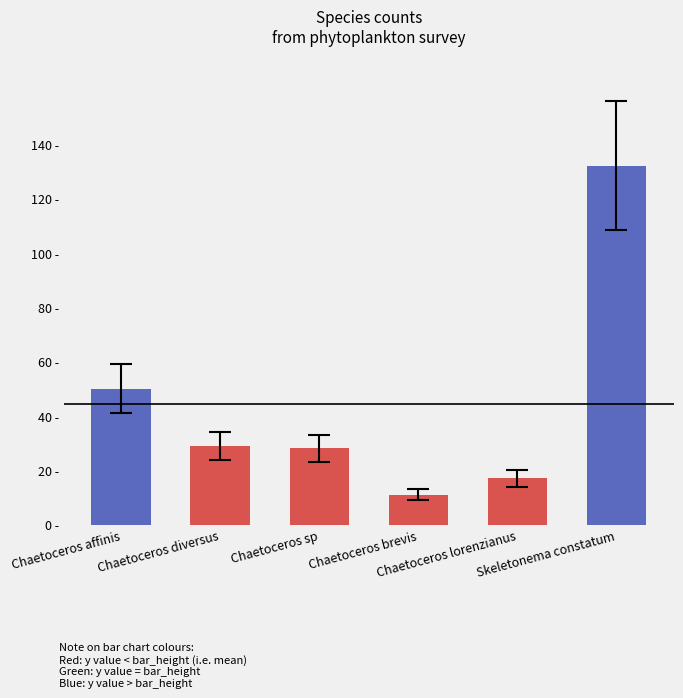

Are the bars grouped side by side (vs. stacked)?

No